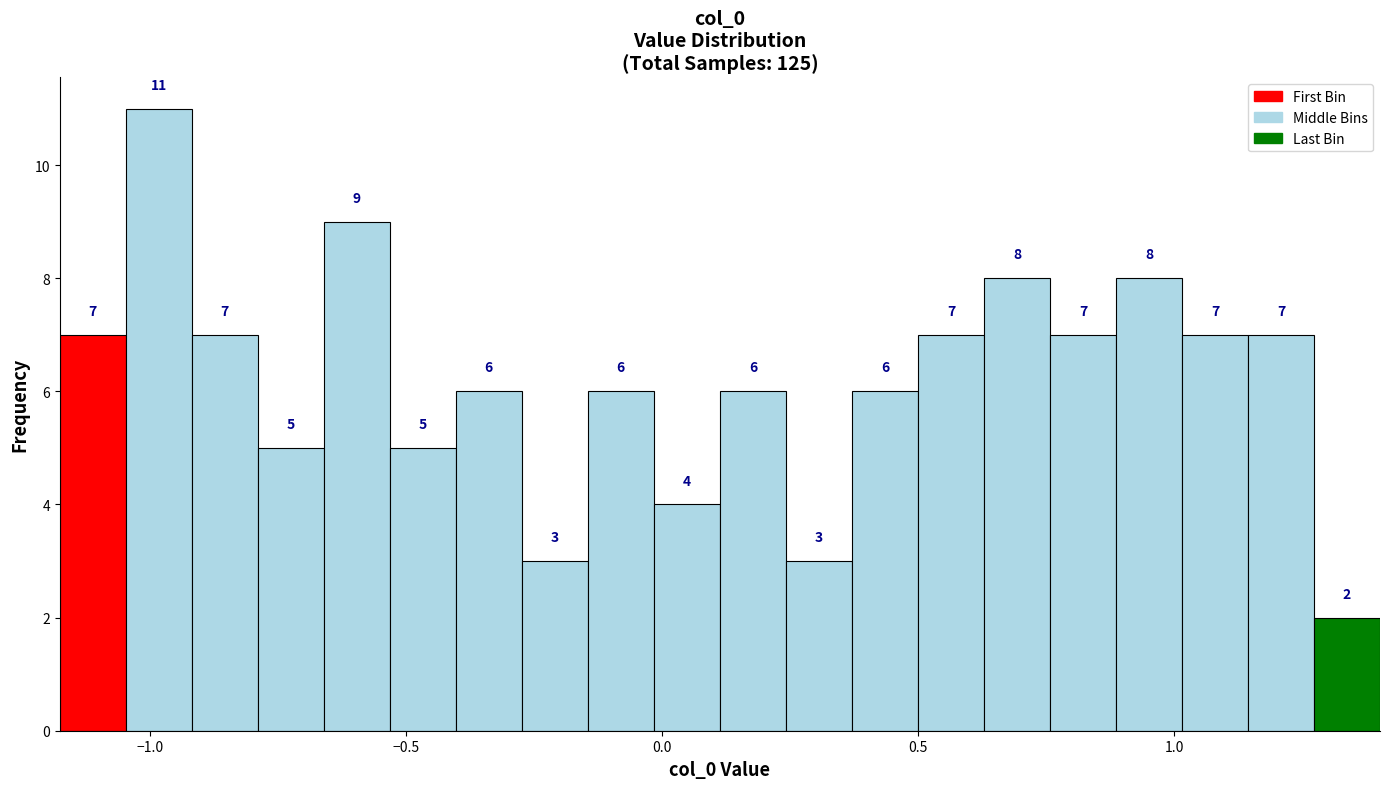

Around what value on the x-axis is the tallest bar? Give the approximate position of its centre, as read against the axis.

-1.00